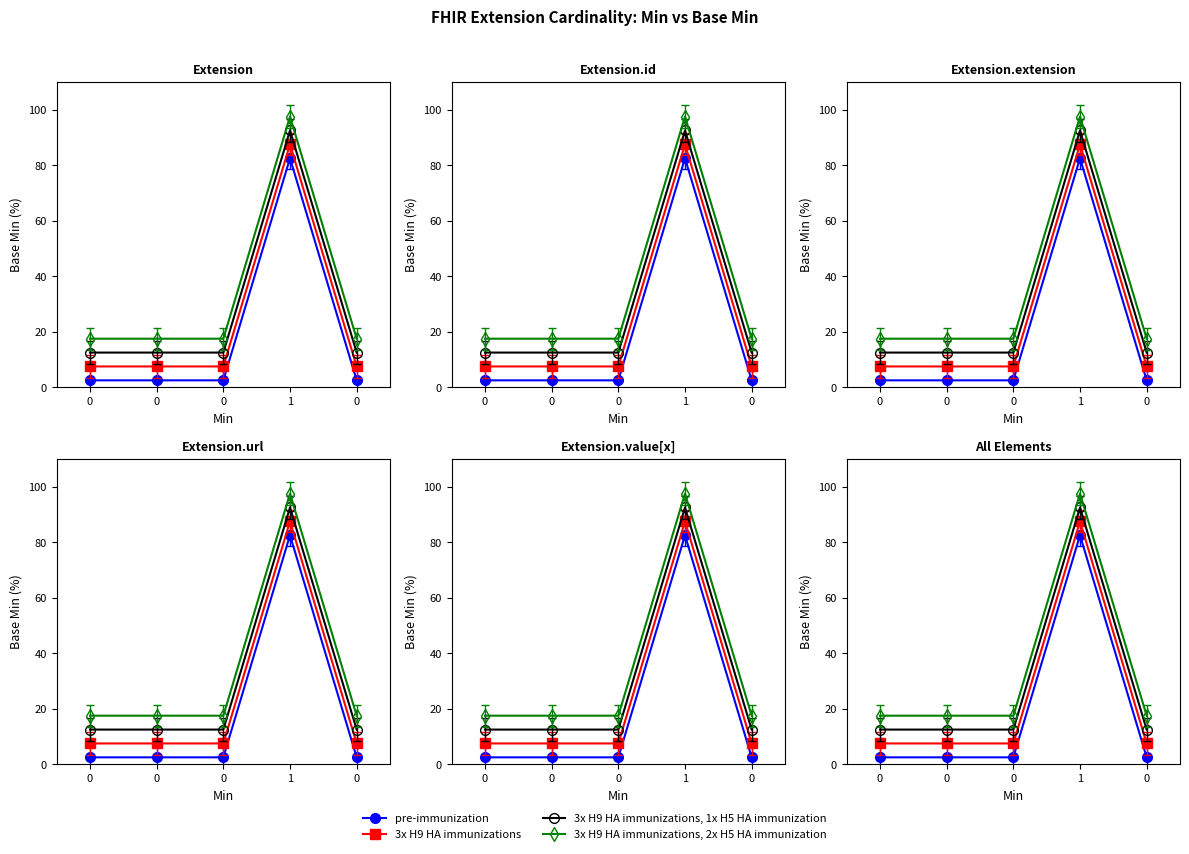

Read the 3x H9 HA immunizations, 2x H5 HA immunization value at 1.

97.5